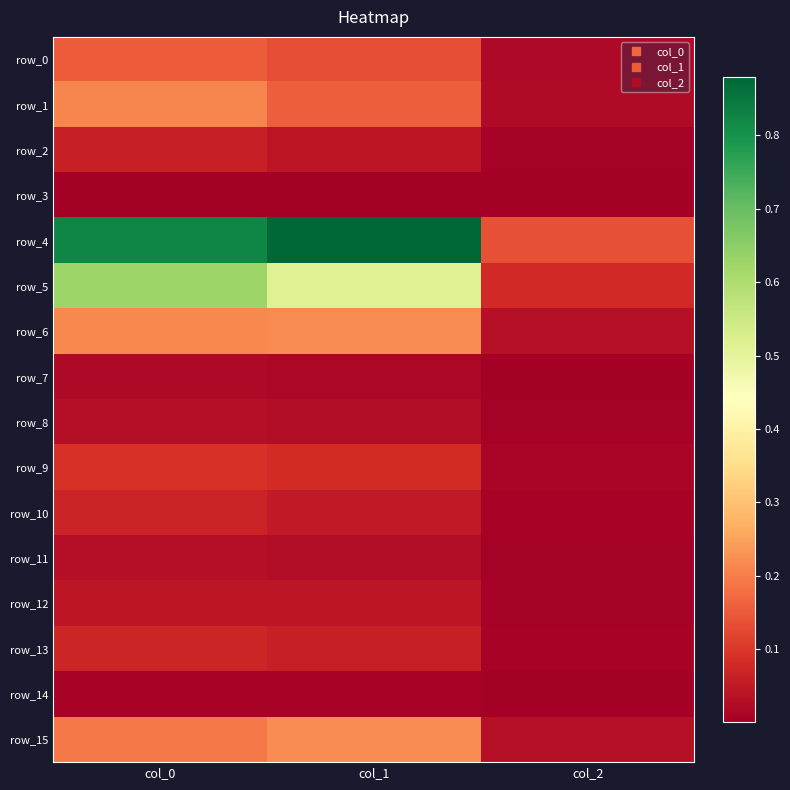

Rank the series at col_1 from highest to lowest value.

row_4, row_5, row_6, row_15, row_1, row_0, row_9, row_13, row_10, row_12, row_2, row_8, row_11, row_7, row_14, row_3